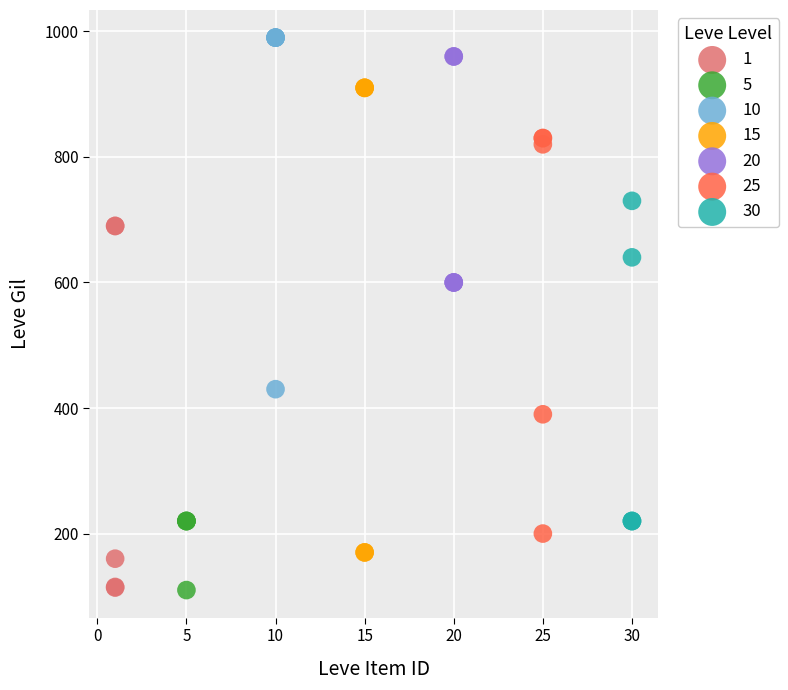

Which series has the largest Y range (max minus min)?

15